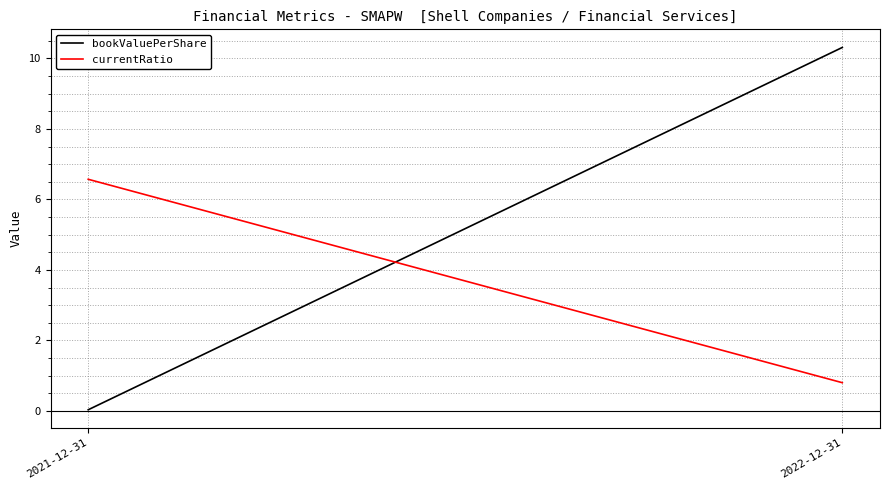

What is the value of the currentRatio point at the 1st from the left?

6.6